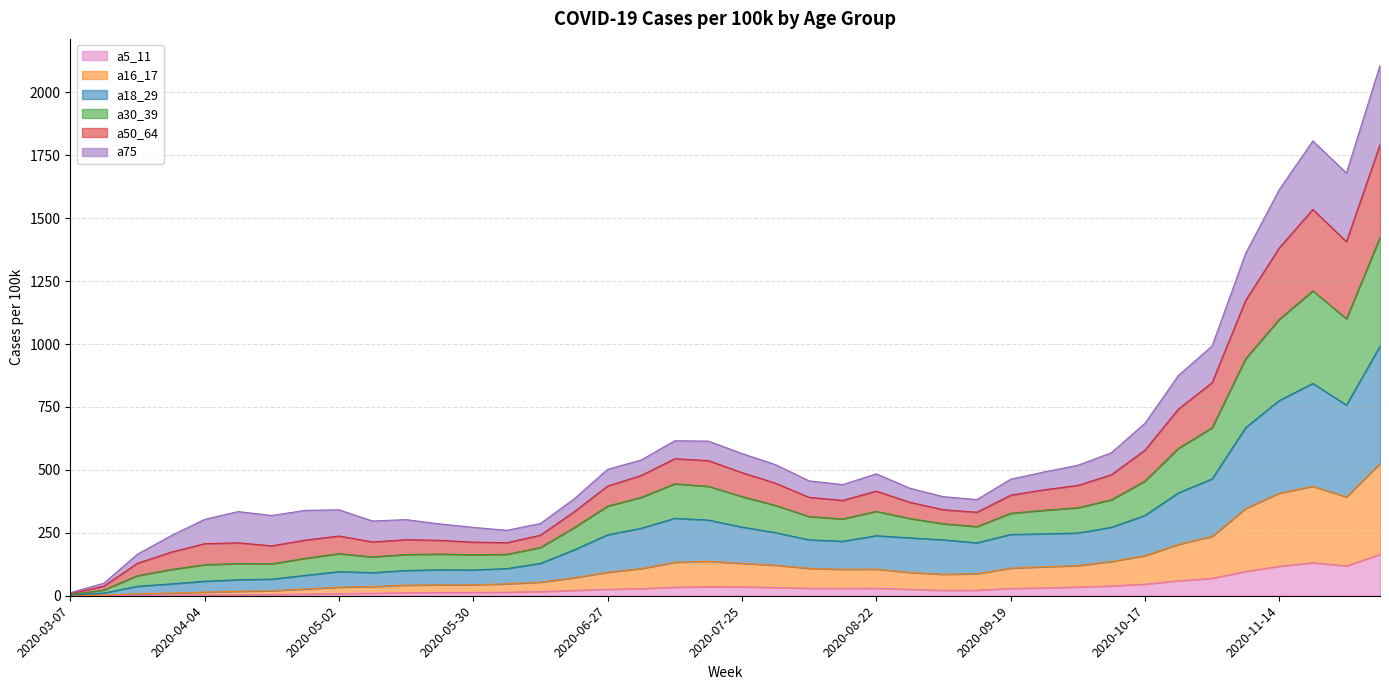

What is the highest value of the a5_11 series?

164.4